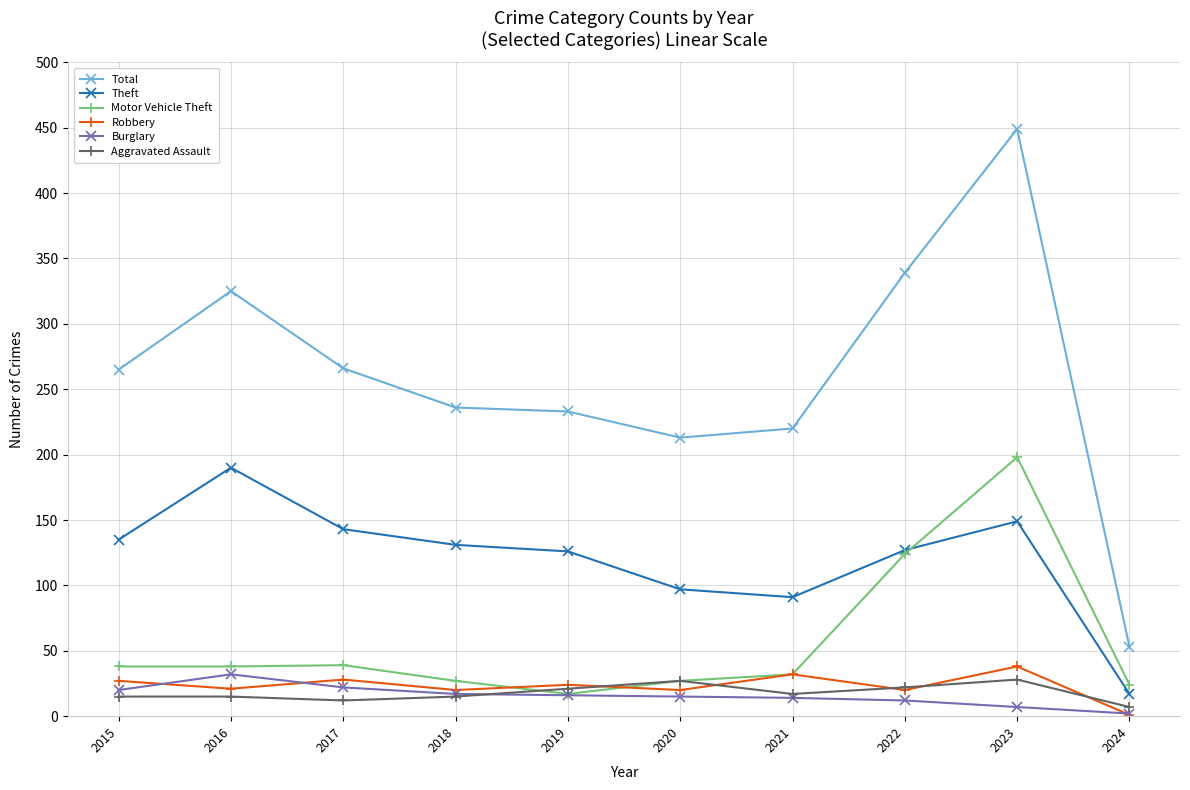

True or false: Total and Aggravated Assault cross at least once.

False